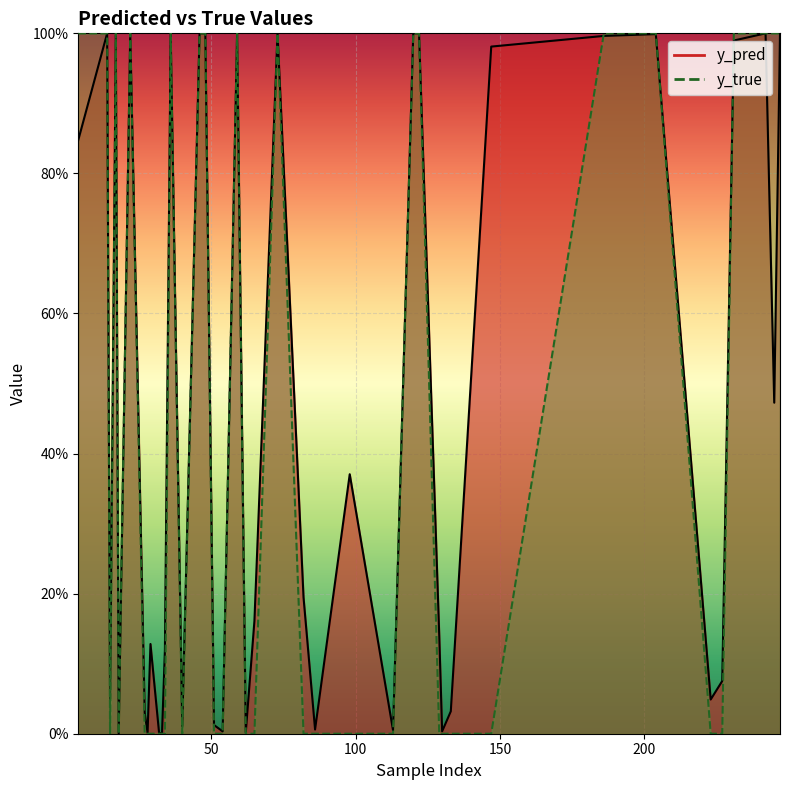

What are all the series names shown in the legend?

y_pred, y_true